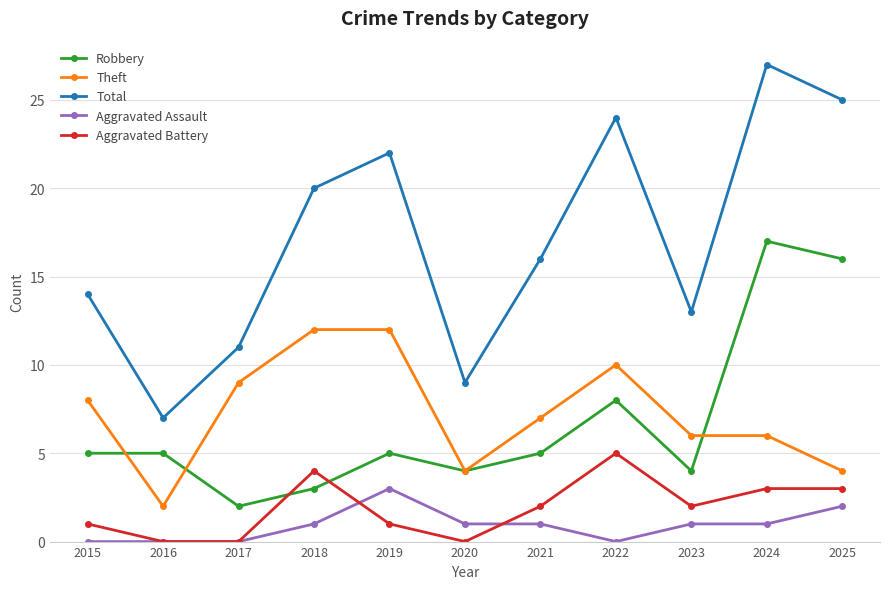

The Aggravated Battery series shows 3 at 2025. True or false?

True